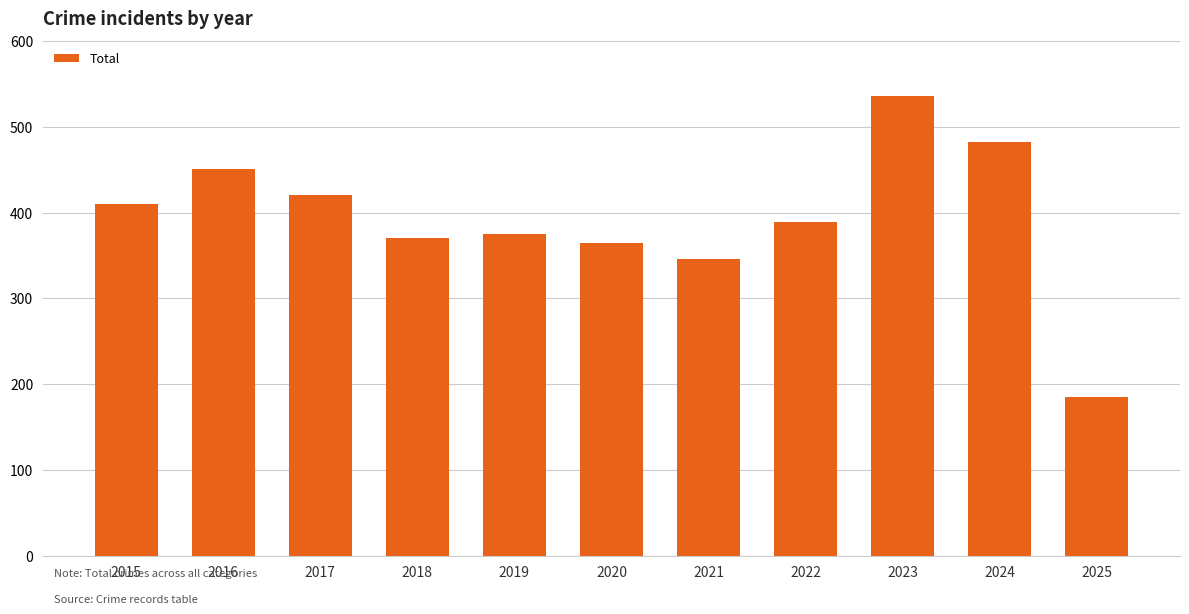

How many categories are shown in the chart?

11